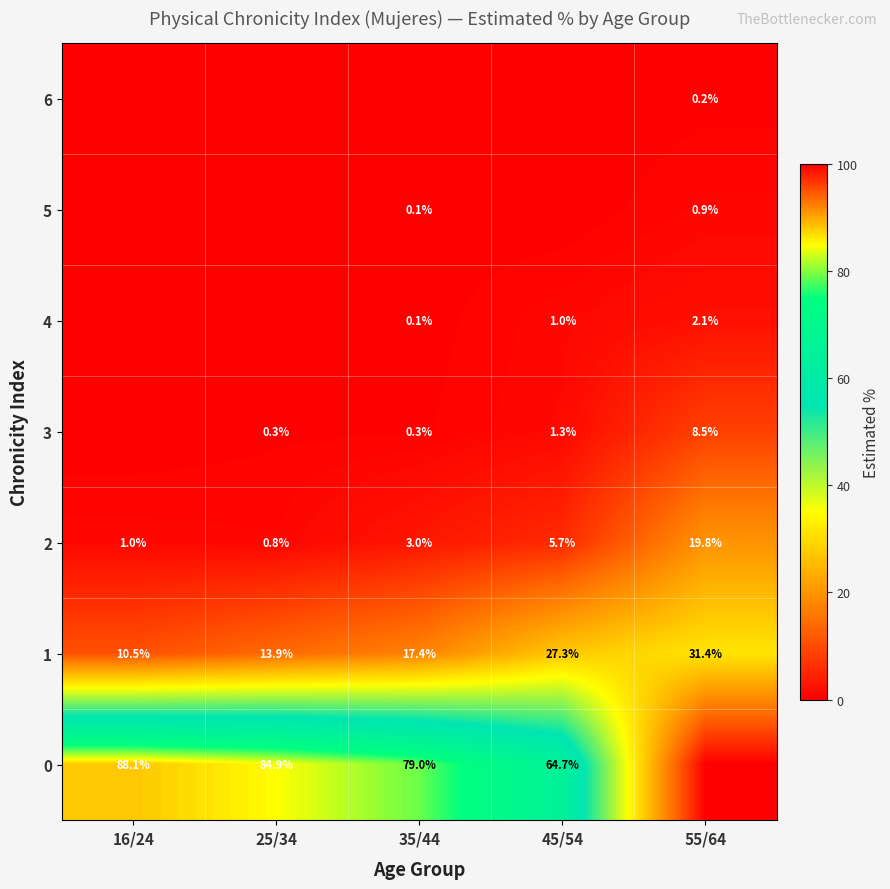

How many values in the 1 series exceed 17?

3